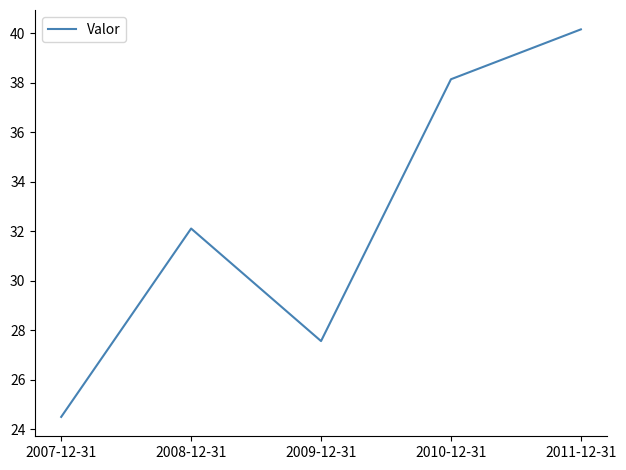

Reading right to left, list all the values displayed in this chart.

40.2	38.1	27.6	32.1	24.5